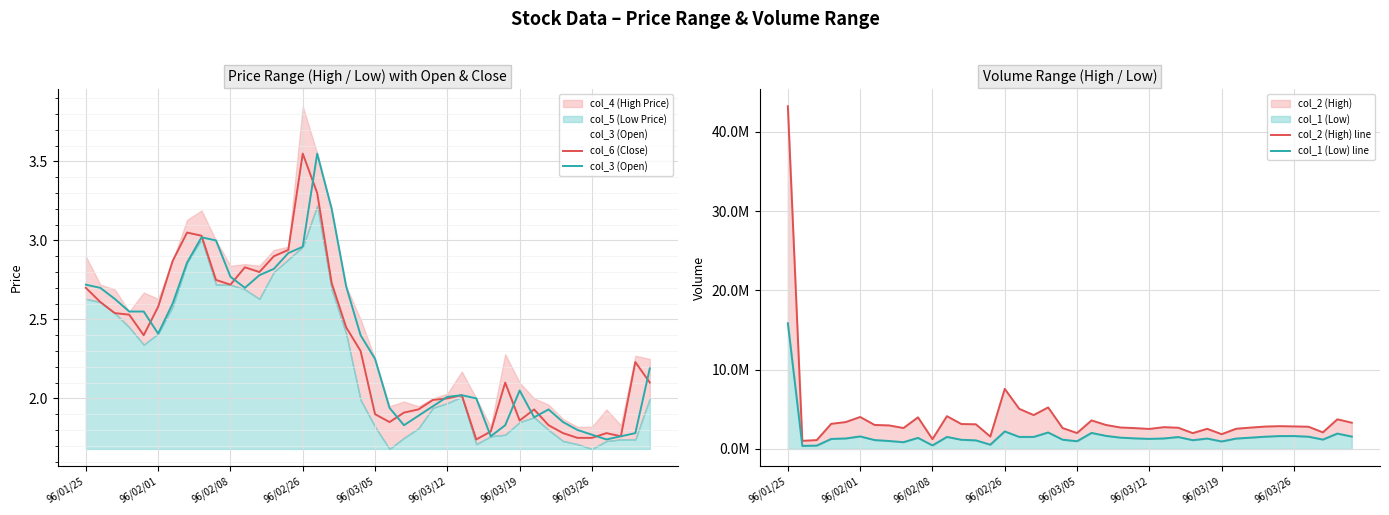

True or false: col_6 (Close) and col_2 (High) line intersect in this chart.

False